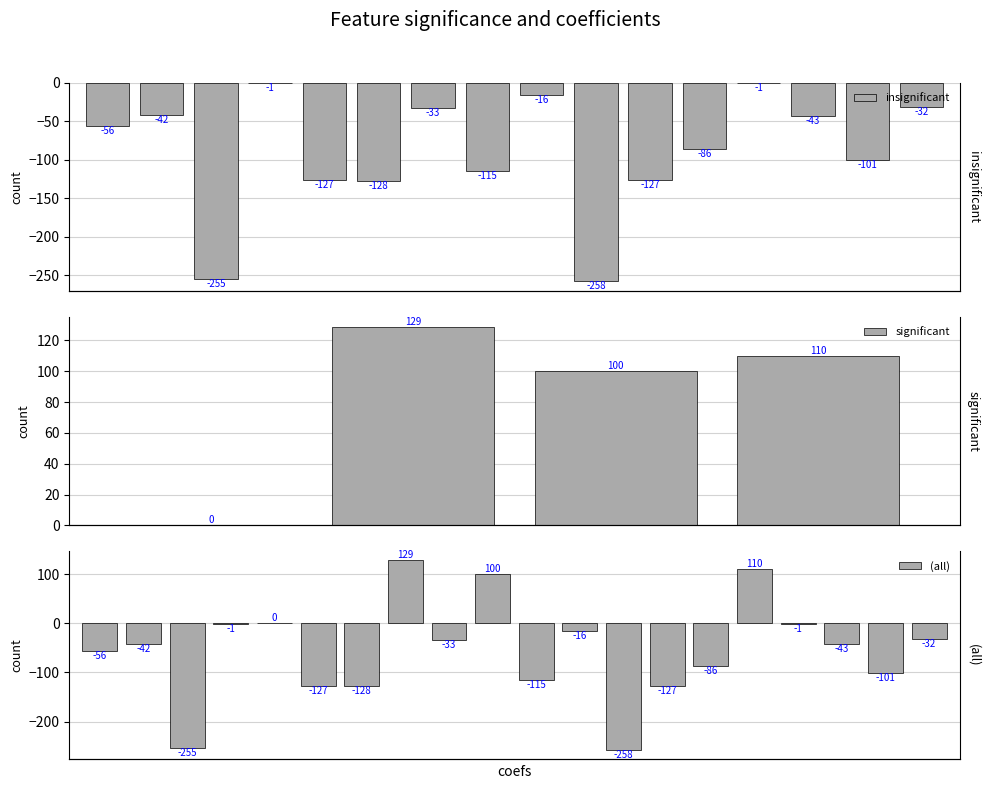

What is the sum of all values?

-1082